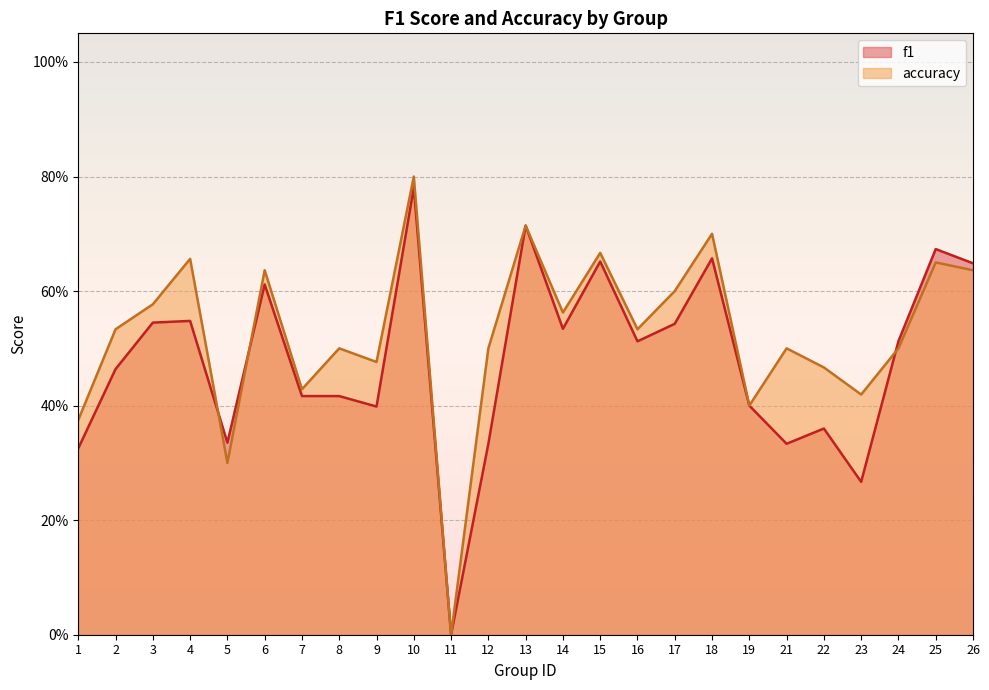

Reading right to left, what are all the values shown in this chart?

f1: 0.6	0.7	0.5	0.3	0.4	0.3	0.4	0.7	0.5	0.5	0.7	0.5	0.7	0.3	0.0	0.8	0.4	0.4	0.4	0.6	0.3	0.5	0.5	0.5	0.3
accuracy: 0.6	0.7	0.5	0.4	0.5	0.5	0.4	0.7	0.6	0.5	0.7	0.6	0.7	0.5	0.0	0.8	0.5	0.5	0.4	0.6	0.3	0.7	0.6	0.5	0.4